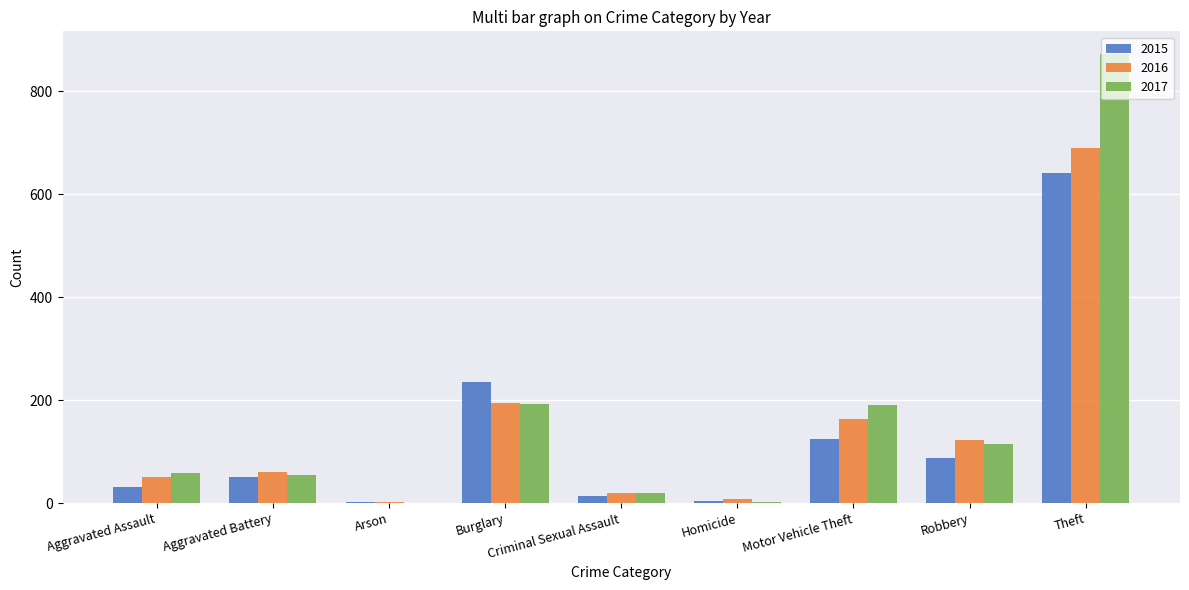

True or false: 2015 has a value of 215 at Motor Vehicle Theft.

False